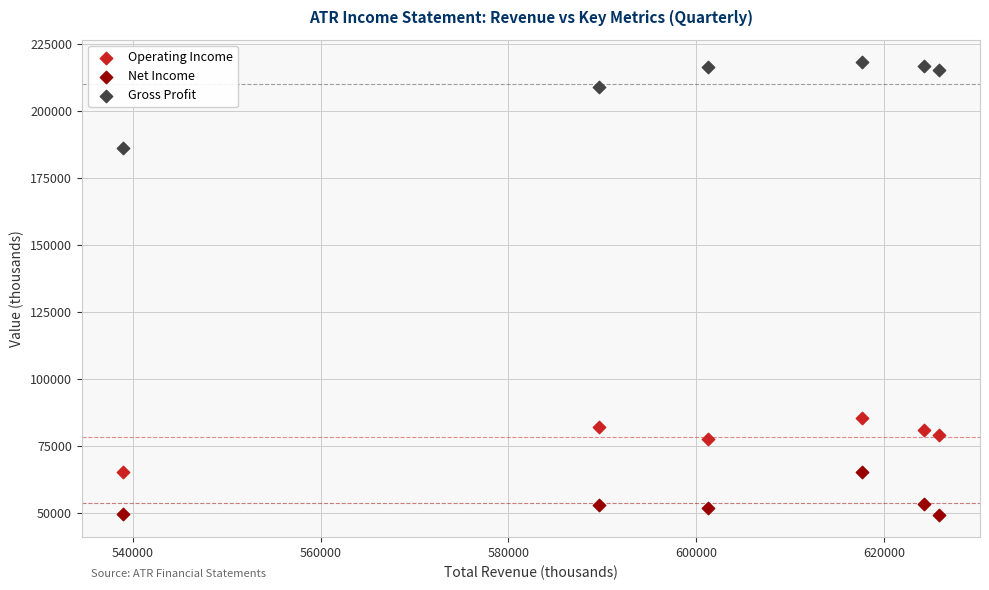

Across all data points, what is the range of Y values (max minus min)?

168500